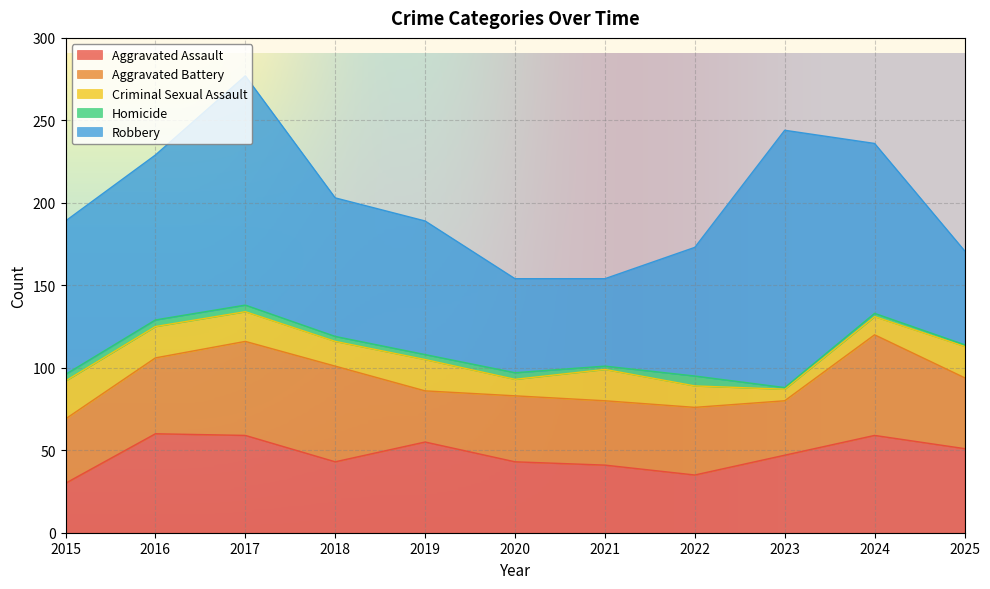

At which category does Robbery reach its first local peak?

2017